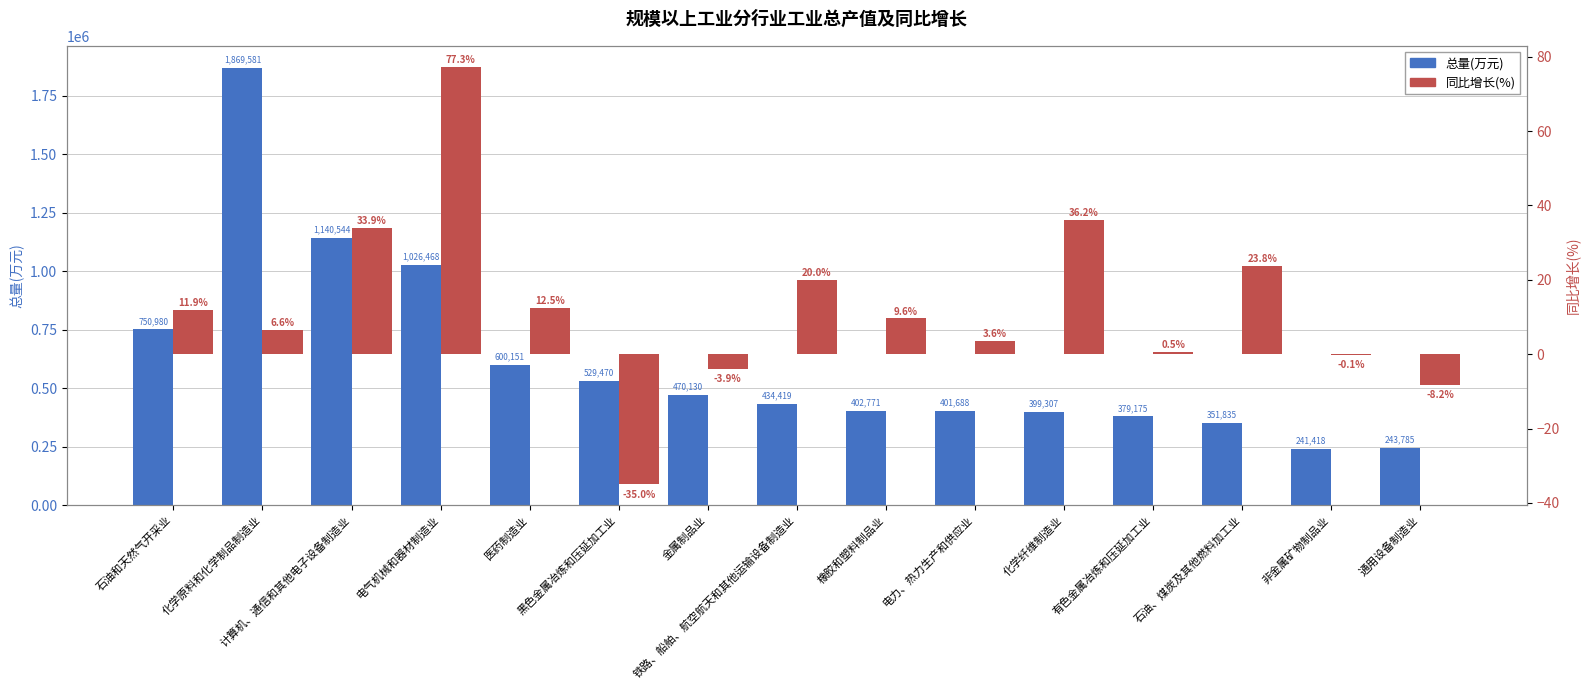

What is the sum of the 总量(万元) values at 化学原料和化学制品制造业 and 石油、煤炭及其他燃料加工业?

2221416.0